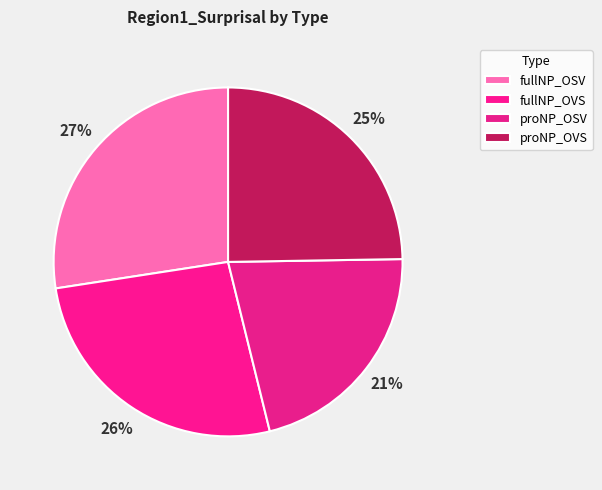

Rank the categories by value from lowest to highest.

proNP_OSV, proNP_OVS, fullNP_OVS, fullNP_OSV